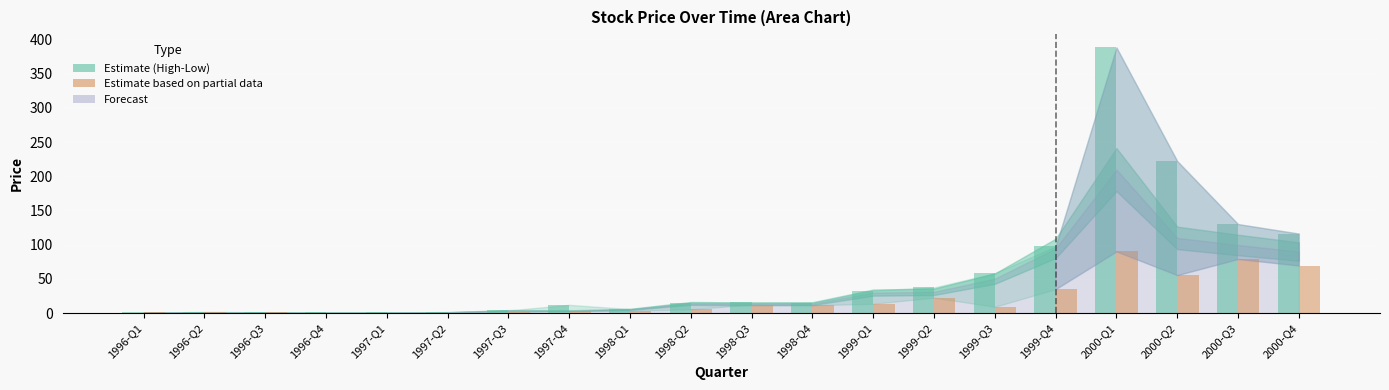

Are the bars horizontal?

No